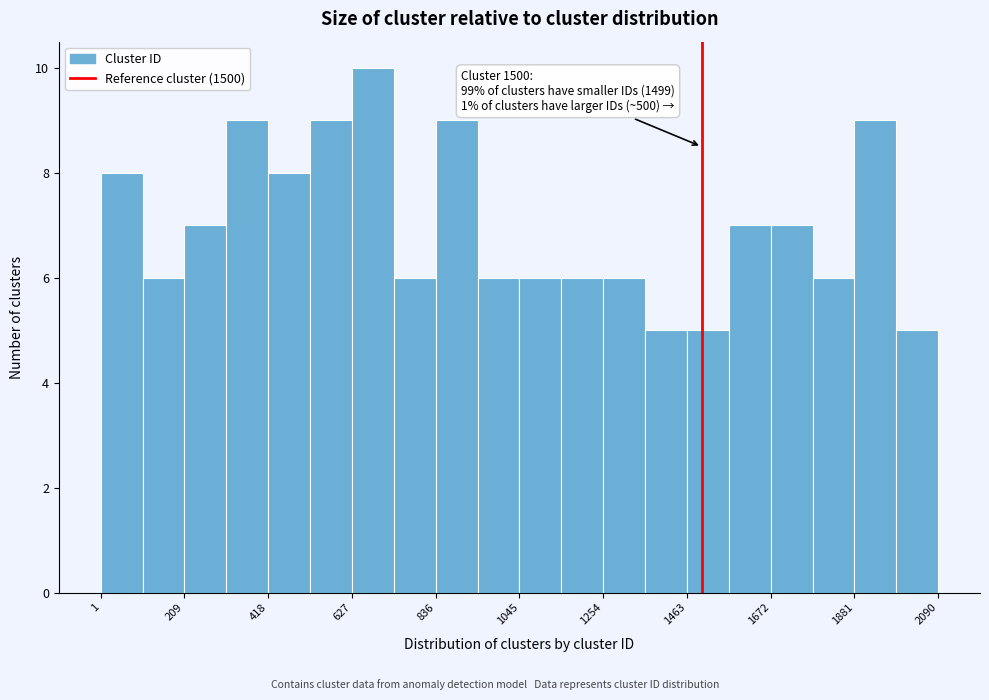

Read against the x-axis, roughly where is the centre of the tallest bar?

700